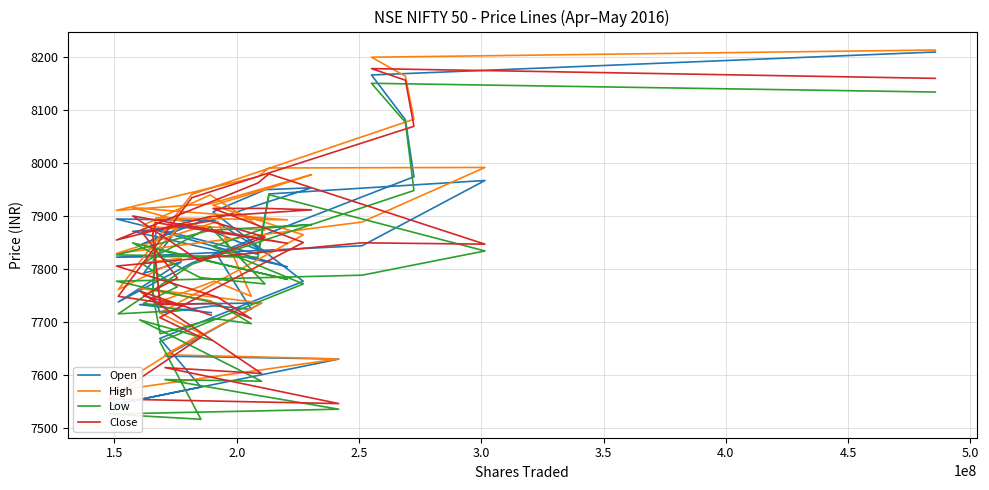

What is the difference between the maximum and minimum values in the High series?

644.2